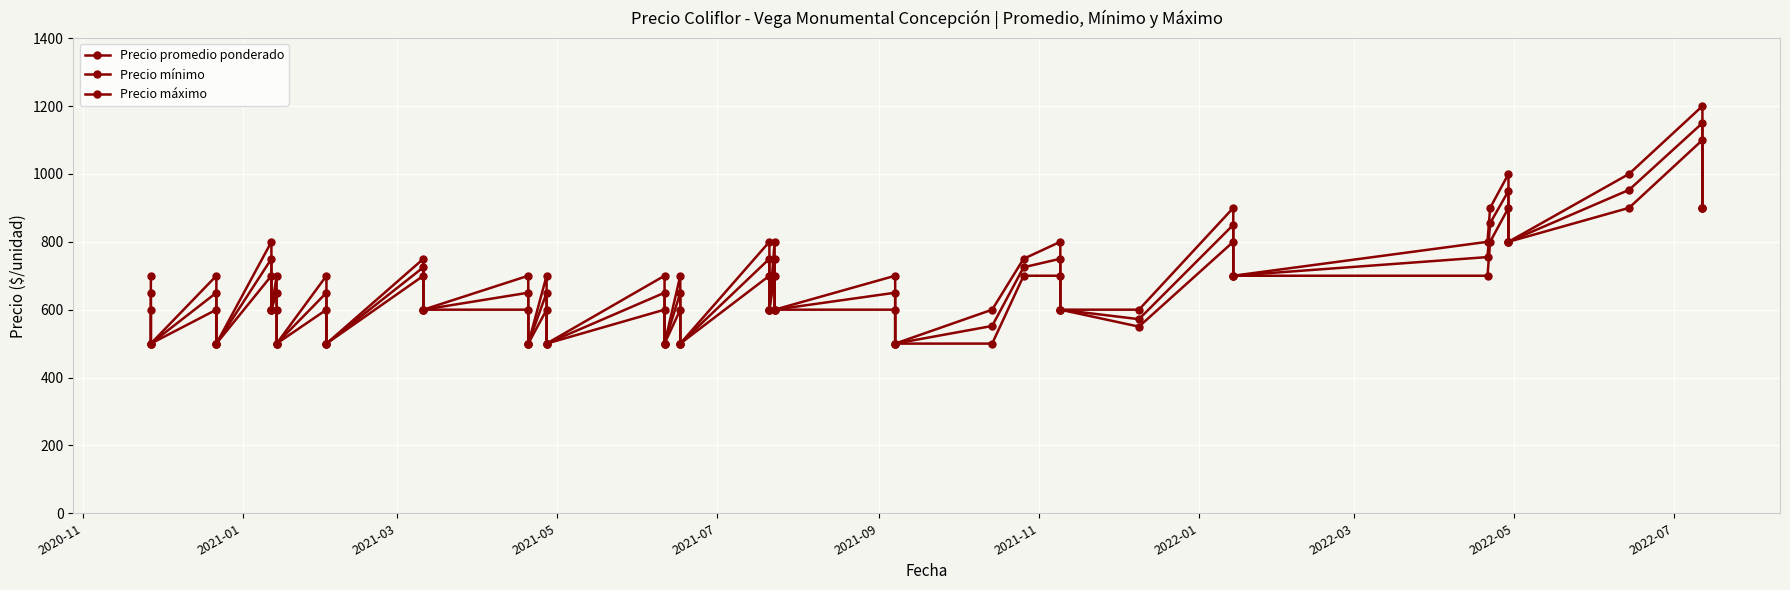

Is it true that Precio promedio ponderado equals 212 at 34?

False